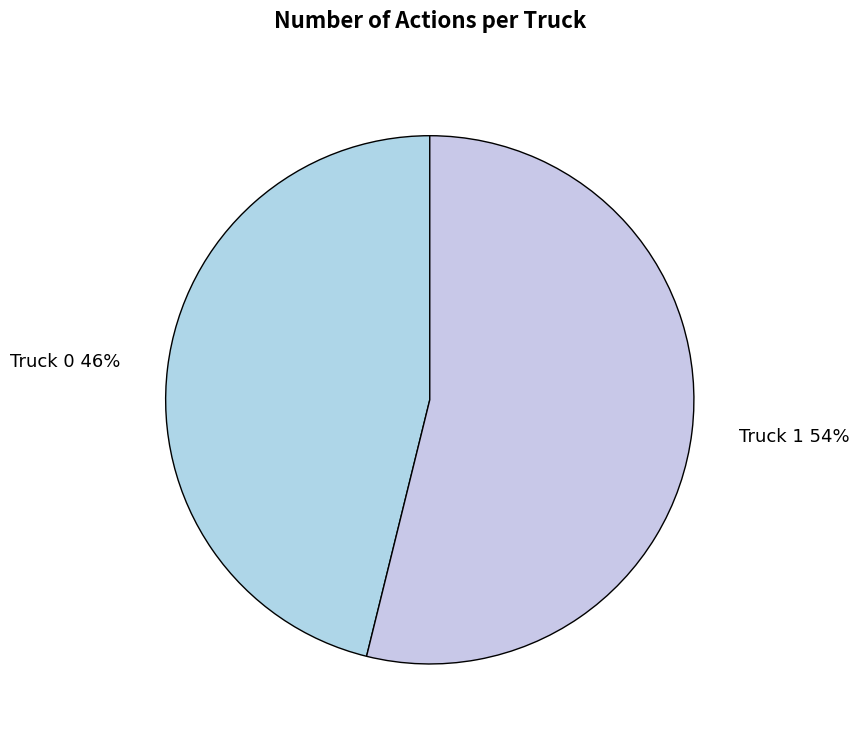

Rank the categories by value from highest to lowest.

Truck 1, Truck 0